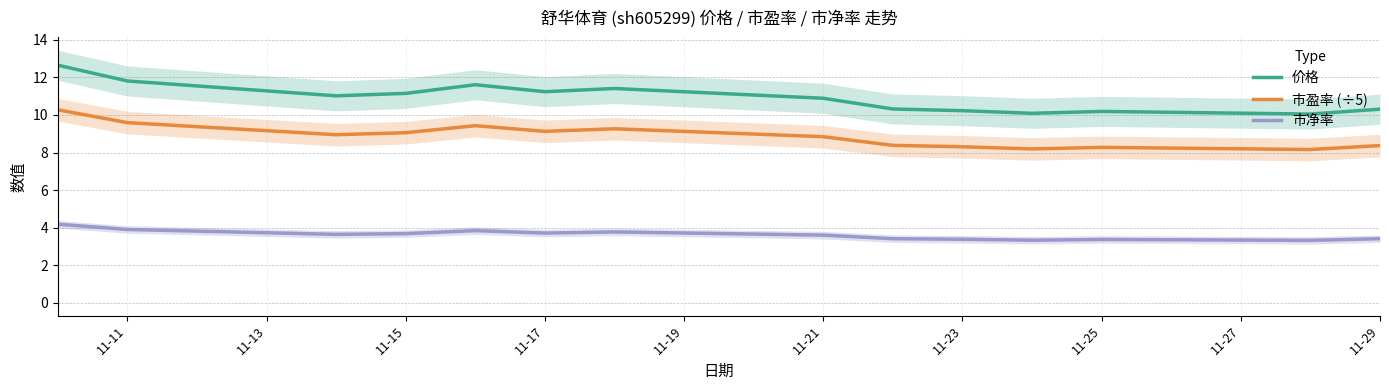

What is the minimum value for 市盈率 (÷5)?

8.2